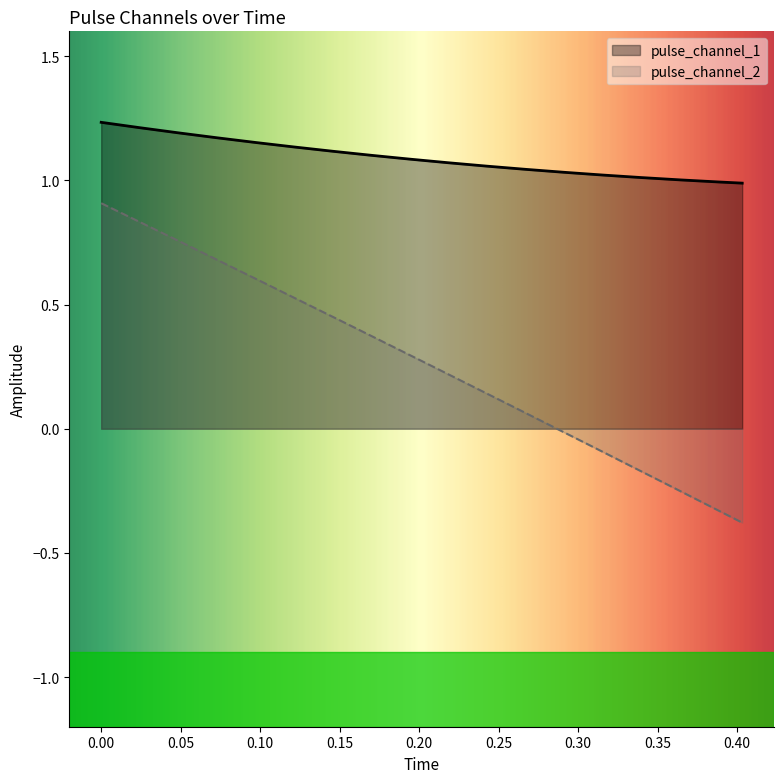

What is the difference between the highest and lowest values at 0.403281569480896?

1.4